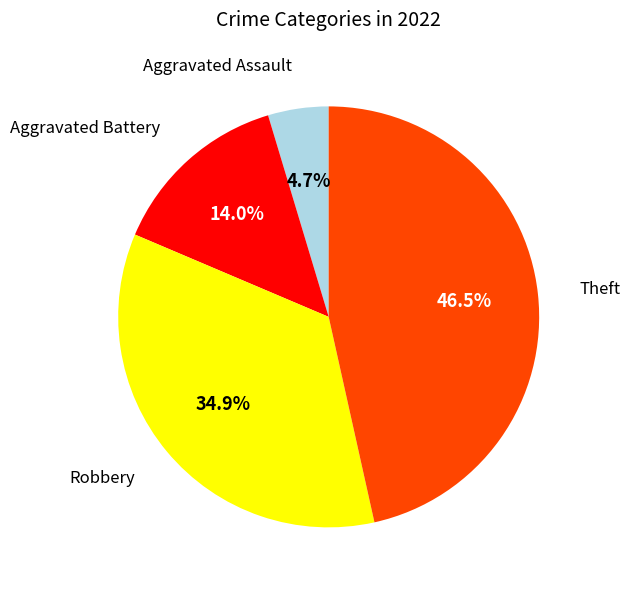

Is there any slice that represents more than half of the pie?

No